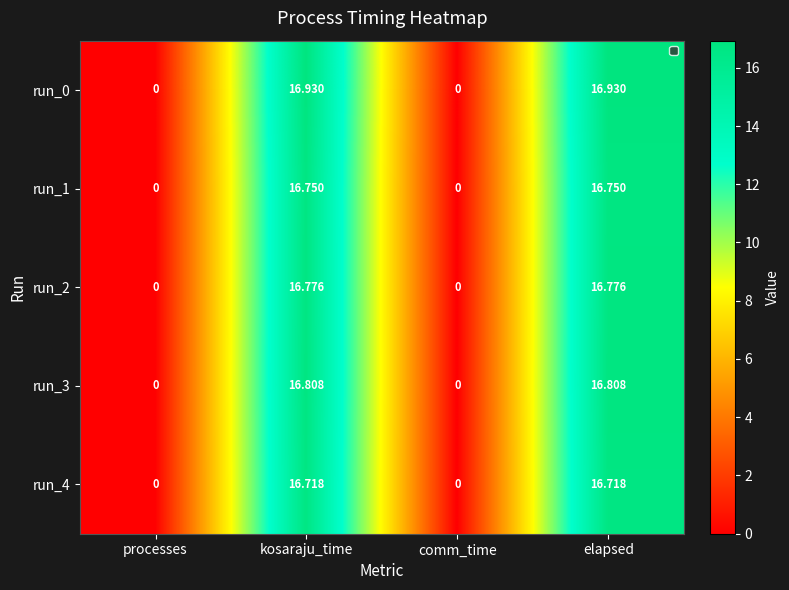

At how many categories does at least one series exceed 4?

2